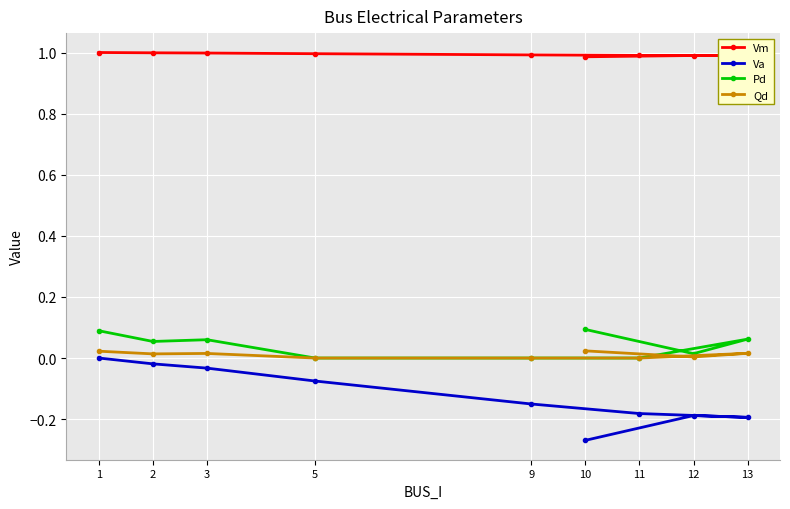

What position from the right is 9?

5